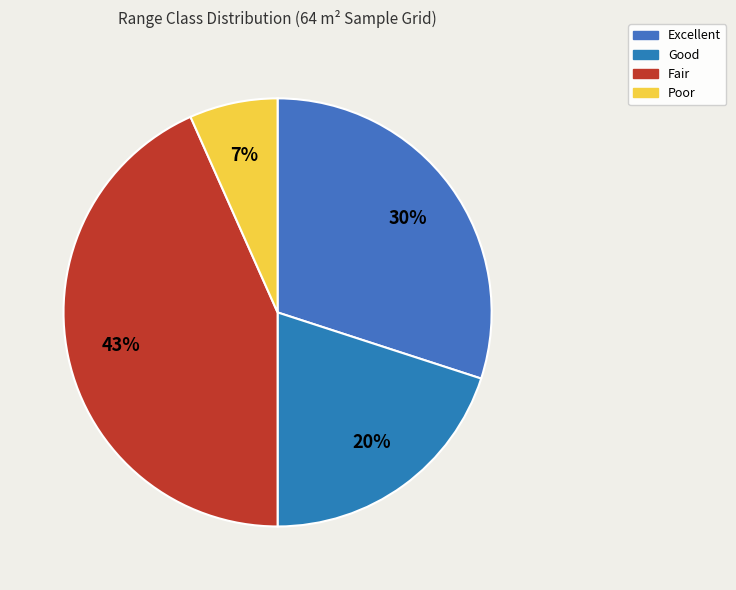

Is there any slice that represents more than half of the pie?

No